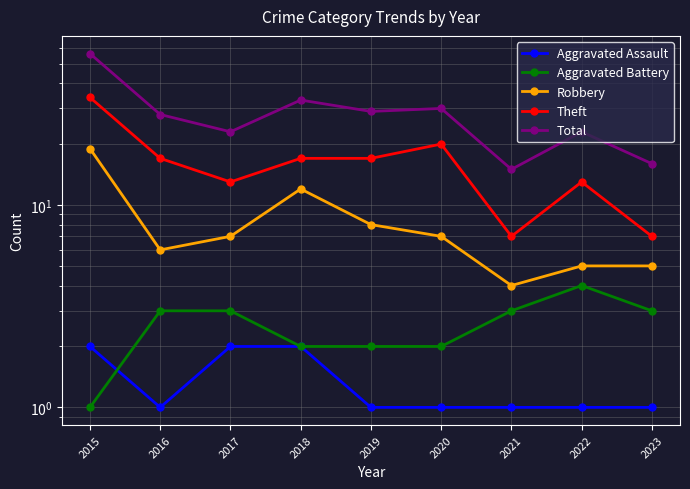

Is this an area chart (filled region under the line)?

No